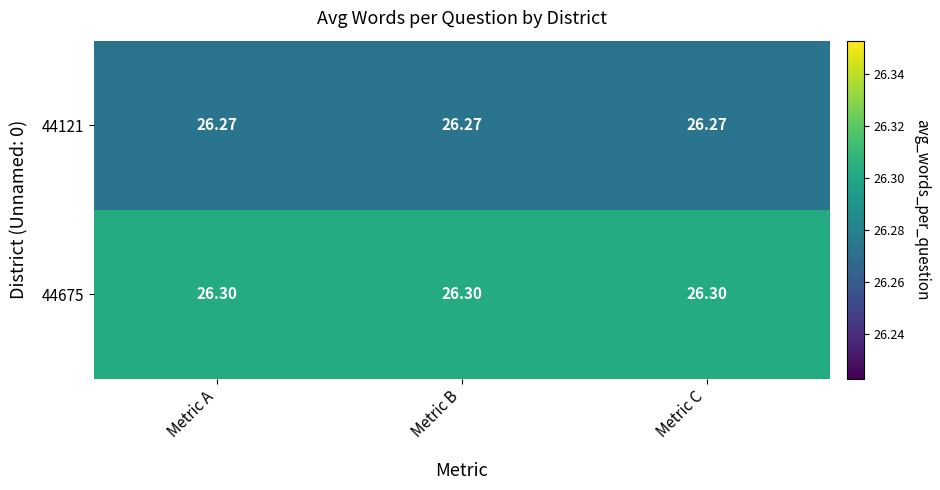

Is the value of 44675 at Metric C greater than the value of 44121 at Metric B?

Yes